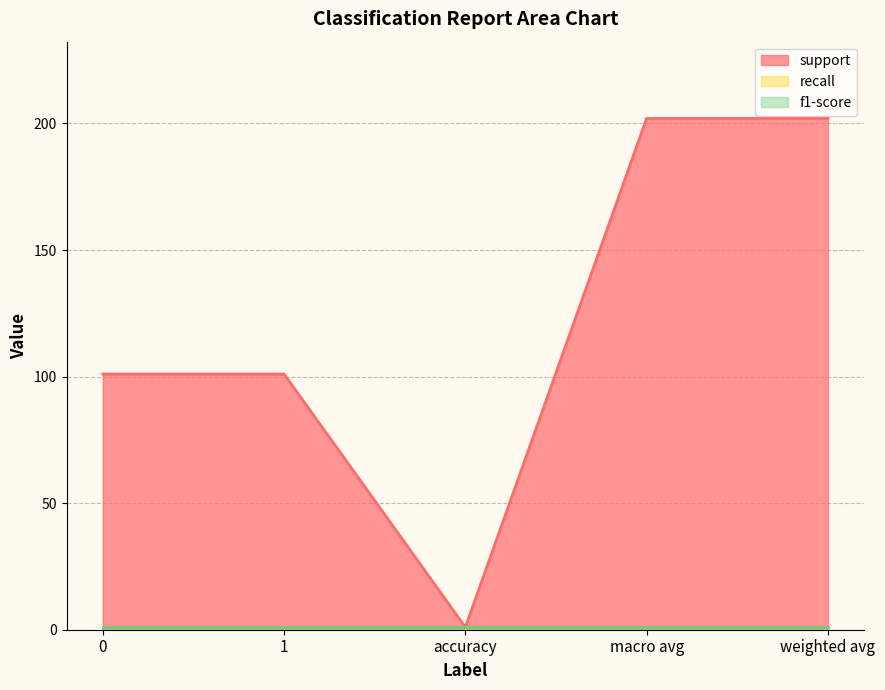

Is the value of support at 0 greater than the value of f1-score at 0?

Yes